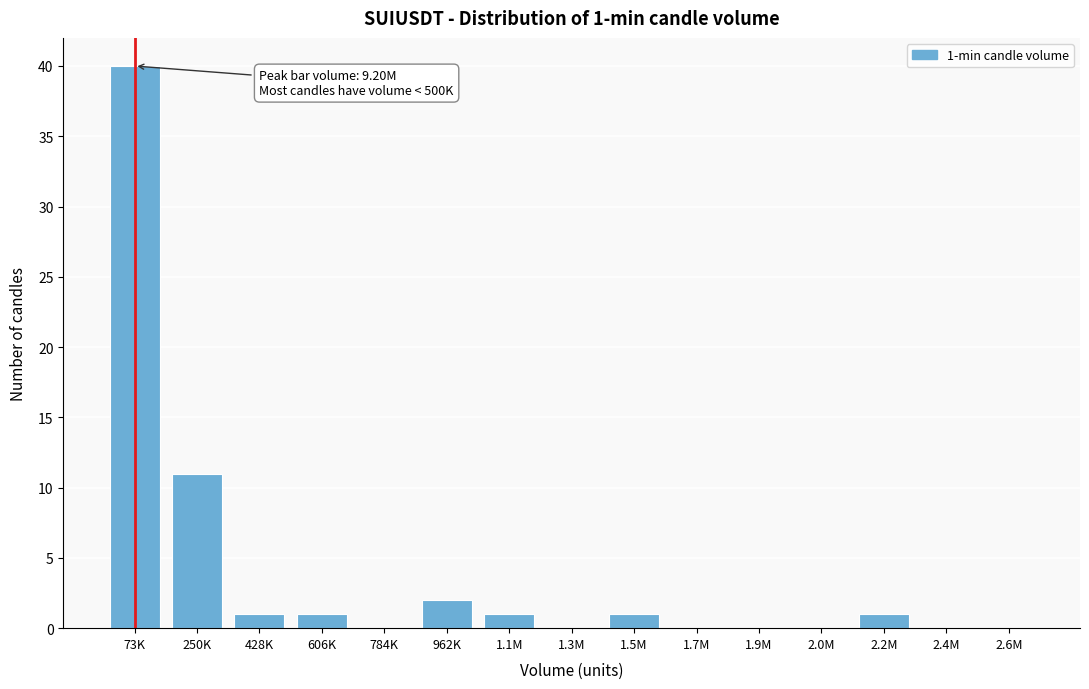

Reading left to right, what are all the values shown in this chart?

73K=40	250K=11	428K=1	606K=1	784K=0	962K=2	1.1M=1	1.3M=0	1.5M=1	1.7M=0	1.9M=0	2.0M=0	2.2M=1	2.4M=0	2.6M=0